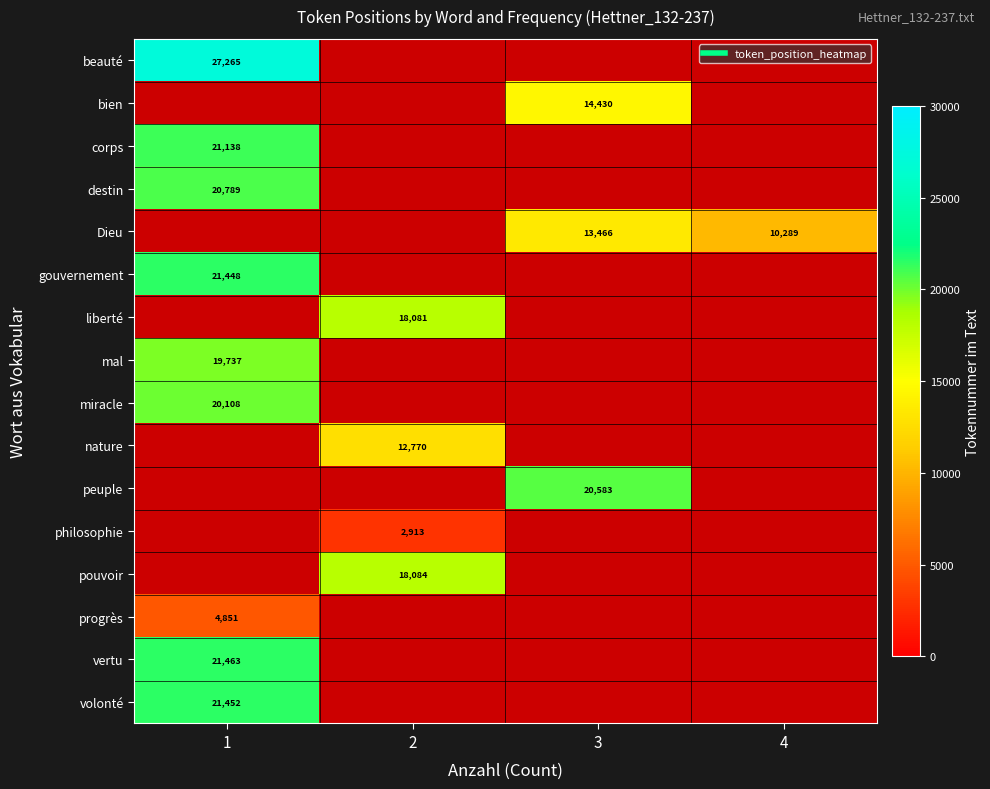

What is the greatest value displayed?

27265.0